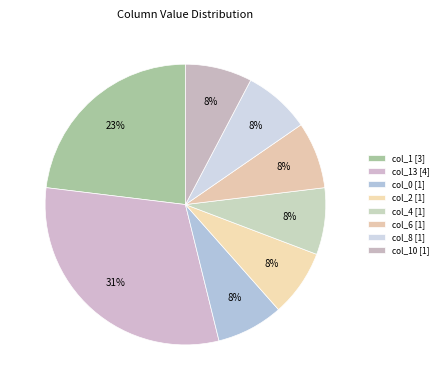

How many segments does this pie chart have?

8